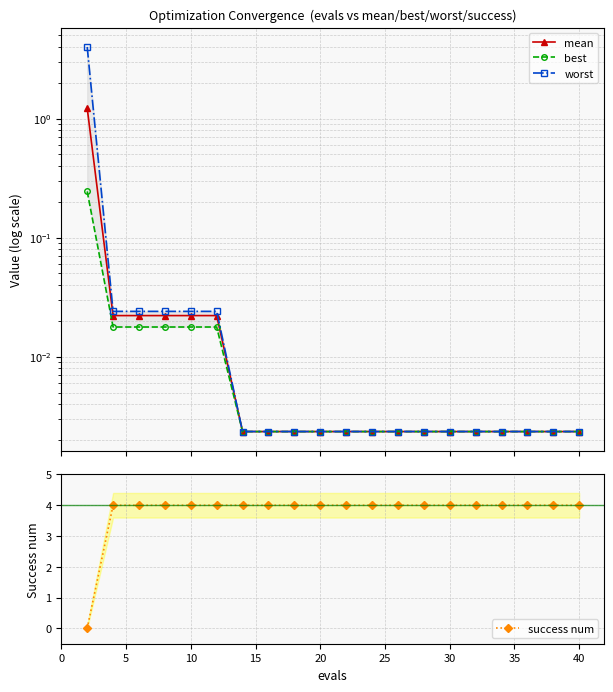

What is the sum of all success num values?

76